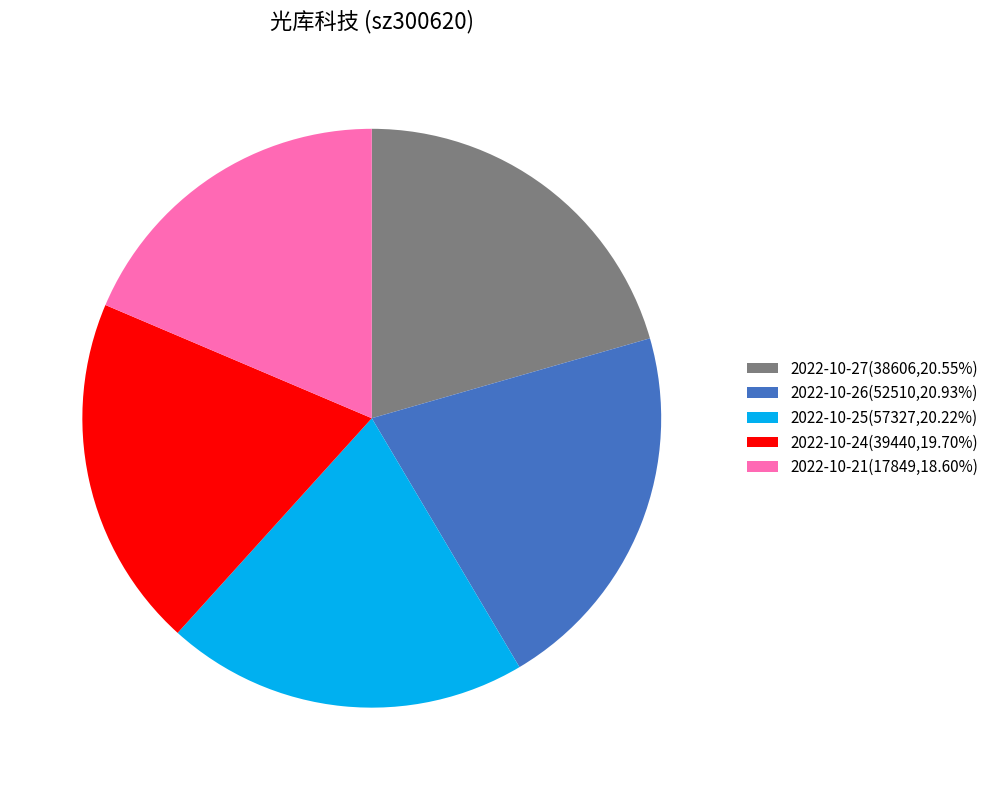

Does 2022-10-26(52510,20.93%) represent more than half of the total?

No